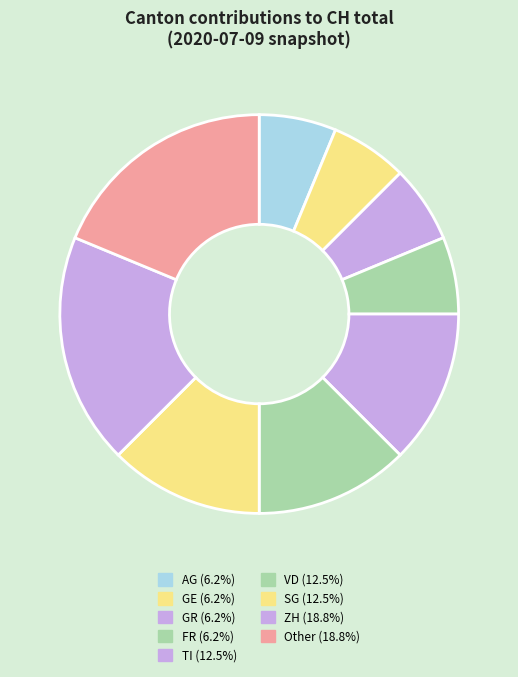

To the nearest percent, what is the average slice percentage?

11%